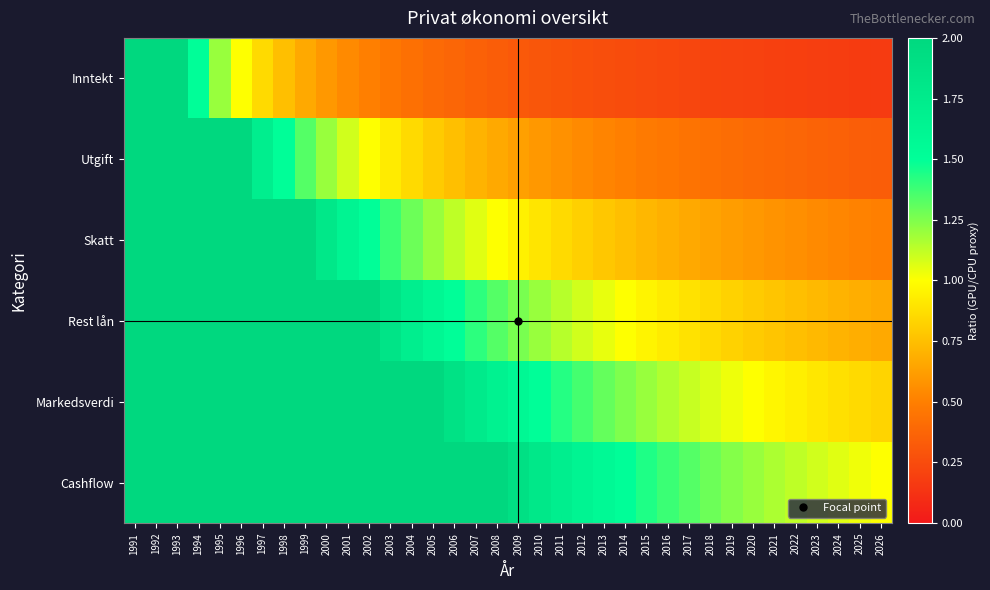

Reading left to right, extract all data points from this chart.

Inntekt: 1991=6.0	1992=3.0	1993=2.0	1994=1.5	1995=1.2	1996=1.0	1997=0.9	1998=0.8	1999=0.7	2000=0.6	2001=0.5	2002=0.5	2003=0.5	2004=0.4	2005=0.4	2006=0.4	2007=0.4	2008=0.3	2009=0.3	2010=0.3	2011=0.3	2012=0.3	2013=0.3	2014=0.2	2015=0.2	2016=0.2	2017=0.2	2018=0.2	2019=0.2	2020=0.2	2021=0.2	2022=0.2	2023=0.2	2024=0.2	2025=0.2	2026=0.2
Utgift: 1991=12.0	1992=6.0	1993=4.0	1994=3.0	1995=2.4	1996=2.0	1997=1.7	1998=1.5	1999=1.3	2000=1.2	2001=1.1	2002=1.0	2003=0.9	2004=0.9	2005=0.8	2006=0.8	2007=0.7	2008=0.7	2009=0.6	2010=0.6	2011=0.6	2012=0.5	2013=0.5	2014=0.5	2015=0.5	2016=0.5	2017=0.4	2018=0.4	2019=0.4	2020=0.4	2021=0.4	2022=0.4	2023=0.4	2024=0.4	2025=0.3	2026=0.3
Skatt: 1991=18.0	1992=9.0	1993=6.0	1994=4.5	1995=3.6	1996=3.0	1997=2.6	1998=2.2	1999=2.0	2000=1.8	2001=1.6	2002=1.5	2003=1.4	2004=1.3	2005=1.2	2006=1.1	2007=1.1	2008=1.0	2009=0.9	2010=0.9	2011=0.9	2012=0.8	2013=0.8	2014=0.8	2015=0.7	2016=0.7	2017=0.7	2018=0.6	2019=0.6	2020=0.6	2021=0.6	2022=0.6	2023=0.5	2024=0.5	2025=0.5	2026=0.5
Rest lån: 1991=24.0	1992=12.0	1993=8.0	1994=6.0	1995=4.8	1996=4.0	1997=3.4	1998=3.0	1999=2.7	2000=2.4	2001=2.2	2002=2.0	2003=1.8	2004=1.7	2005=1.6	2006=1.5	2007=1.4	2008=1.3	2009=1.3	2010=1.2	2011=1.1	2012=1.1	2013=1.0	2014=1.0	2015=1.0	2016=0.9	2017=0.9	2018=0.9	2019=0.8	2020=0.8	2021=0.8	2022=0.8	2023=0.7	2024=0.7	2025=0.7	2026=0.7
Markedsverdi: 1991=30.0	1992=15.0	1993=10.0	1994=7.5	1995=6.0	1996=5.0	1997=4.3	1998=3.8	1999=3.3	2000=3.0	2001=2.7	2002=2.5	2003=2.3	2004=2.1	2005=2.0	2006=1.9	2007=1.8	2008=1.7	2009=1.6	2010=1.5	2011=1.4	2012=1.4	2013=1.3	2014=1.3	2015=1.2	2016=1.2	2017=1.1	2018=1.1	2019=1.0	2020=1.0	2021=1.0	2022=0.9	2023=0.9	2024=0.9	2025=0.9	2026=0.8
Cashflow: 1991=36.0	1992=18.0	1993=12.0	1994=9.0	1995=7.2	1996=6.0	1997=5.1	1998=4.5	1999=4.0	2000=3.6	2001=3.3	2002=3.0	2003=2.8	2004=2.6	2005=2.4	2006=2.2	2007=2.1	2008=2.0	2009=1.9	2010=1.8	2011=1.7	2012=1.6	2013=1.6	2014=1.5	2015=1.4	2016=1.4	2017=1.3	2018=1.3	2019=1.2	2020=1.2	2021=1.2	2022=1.1	2023=1.1	2024=1.1	2025=1.0	2026=1.0